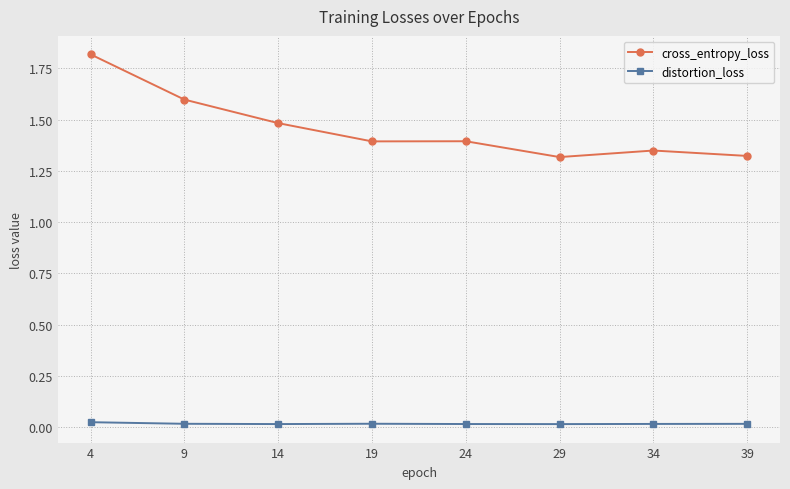

Is the value of cross_entropy_loss at 34 greater than the value of distortion_loss at 39?

Yes